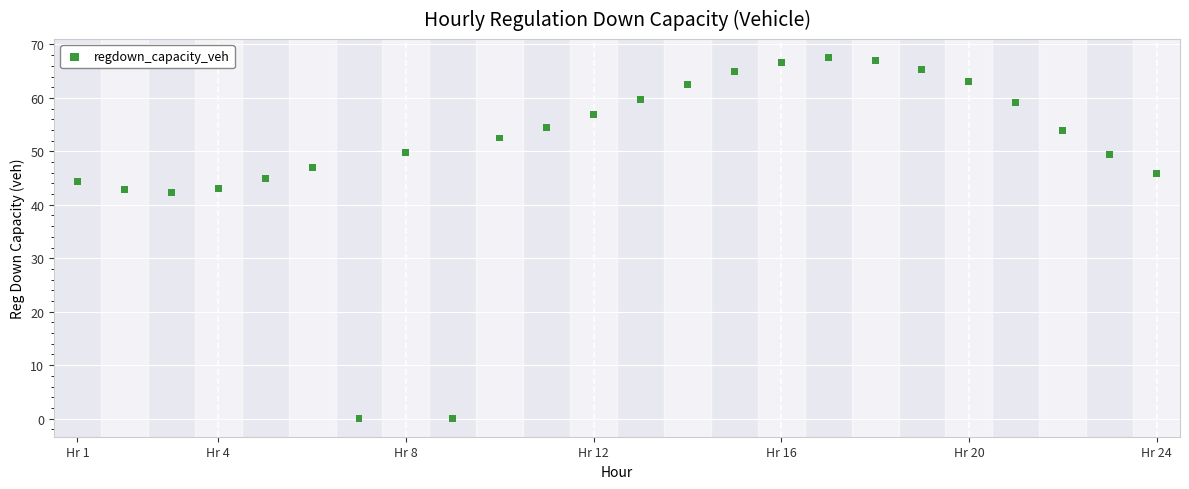

What is the range of Y values (max minus min)?

67.6